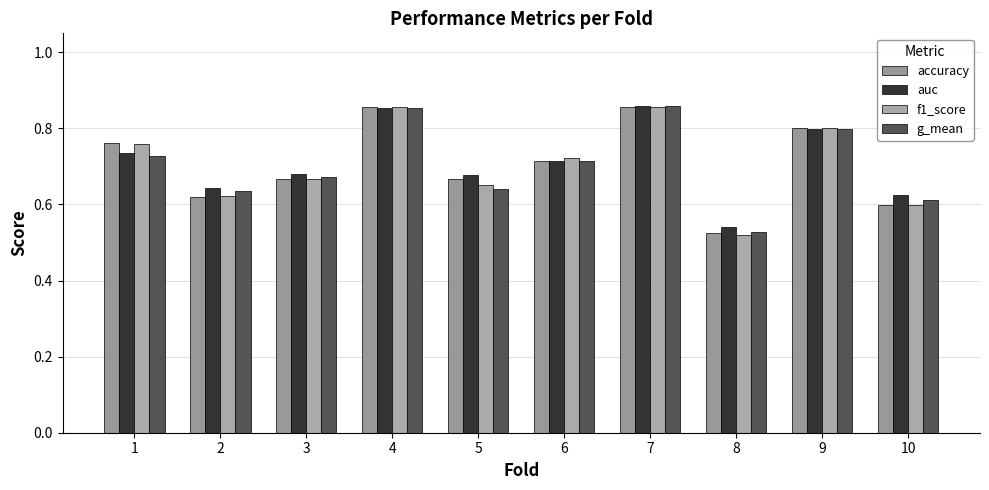

What is the sum of the accuracy values at 1 and 4?

1.6